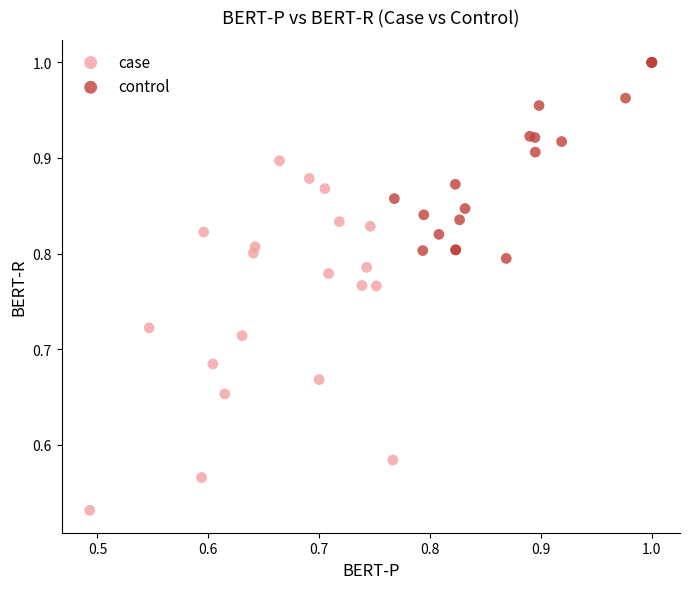

Which series has the largest Y range (max minus min)?

case